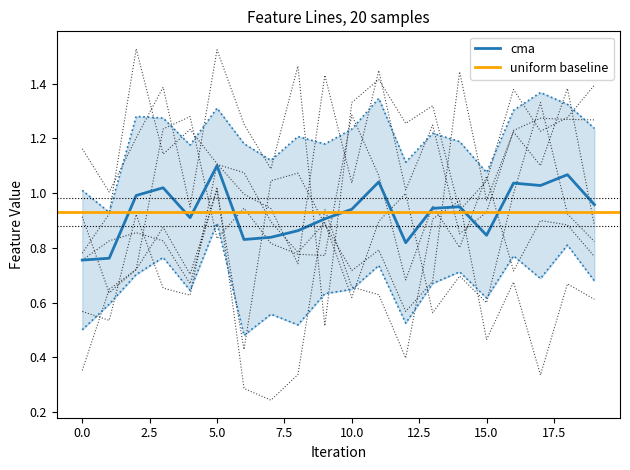

The cma series shows 1.4 at 10.0. True or false?

False